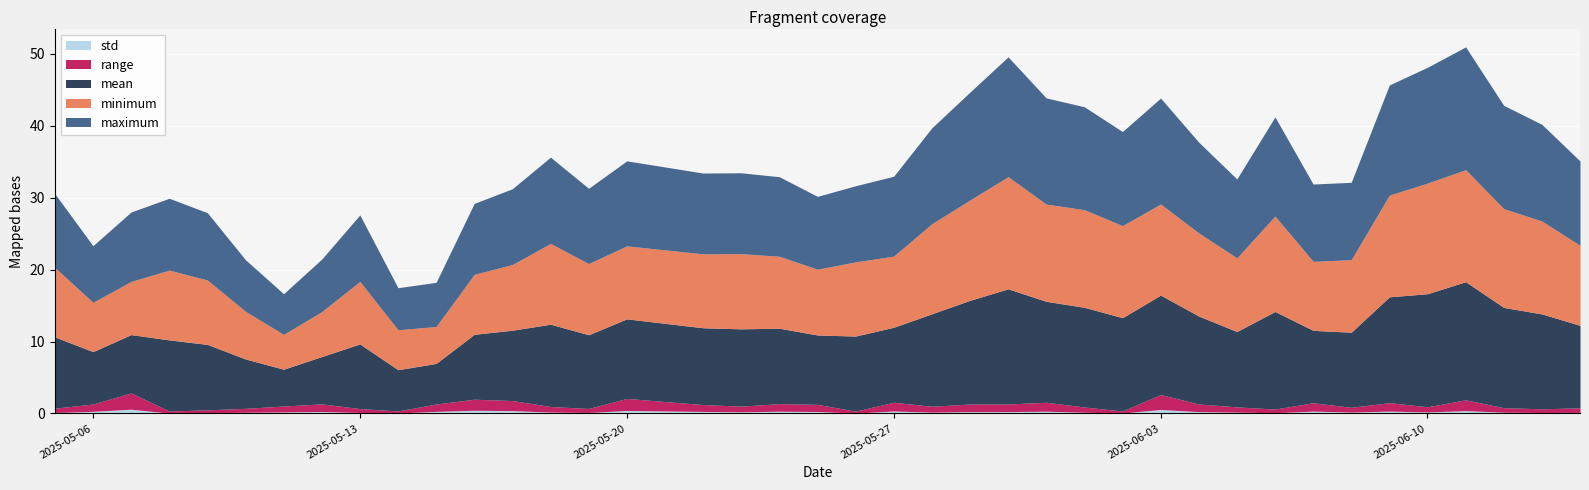

Where is maximum nearest to the value 11?

2025-06-05